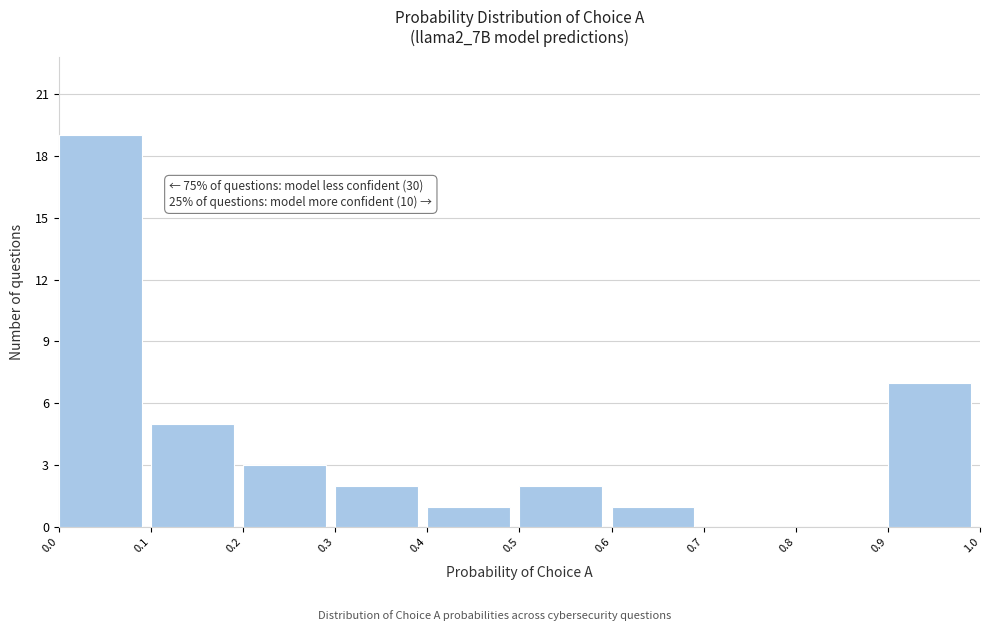

Which range on the x-axis has the tallest bar?

0.0 to 0.1